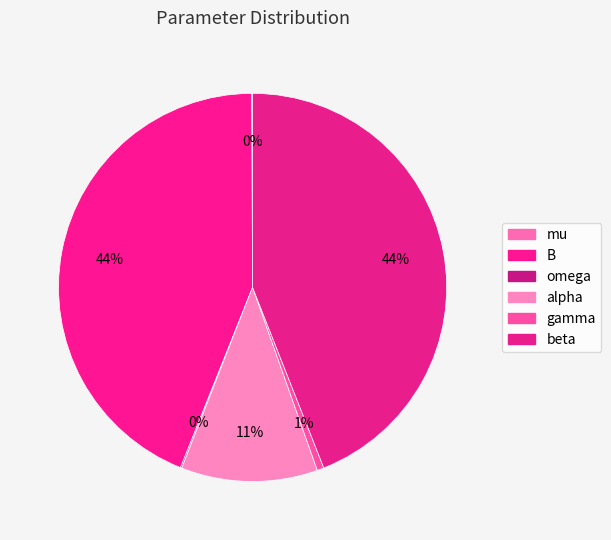

To the nearest percent, what portion does gamma represent?

1%